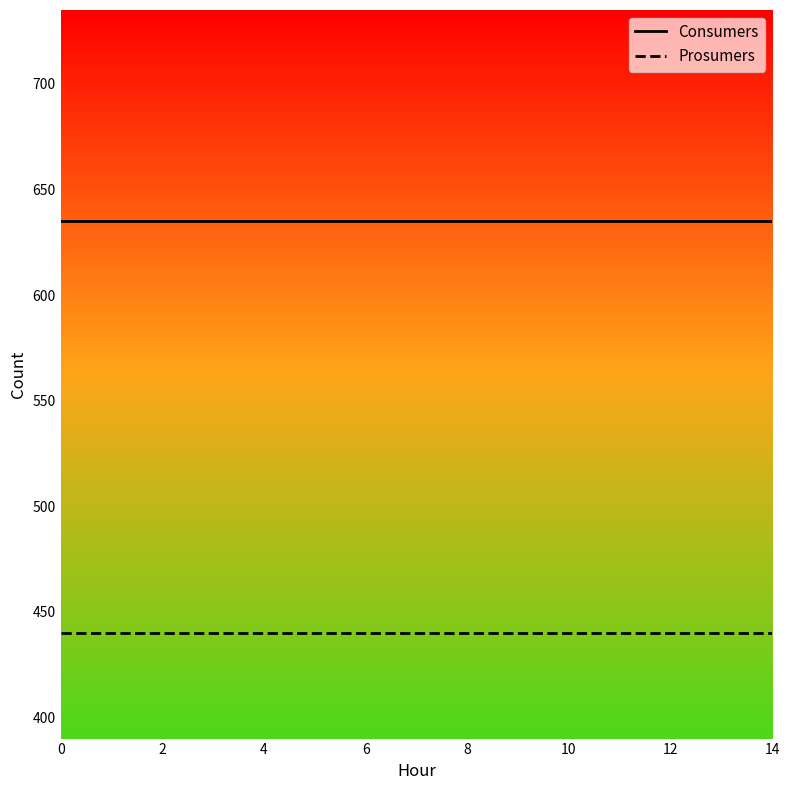

True or false: Prosumers and Consumers intersect in this chart.

False